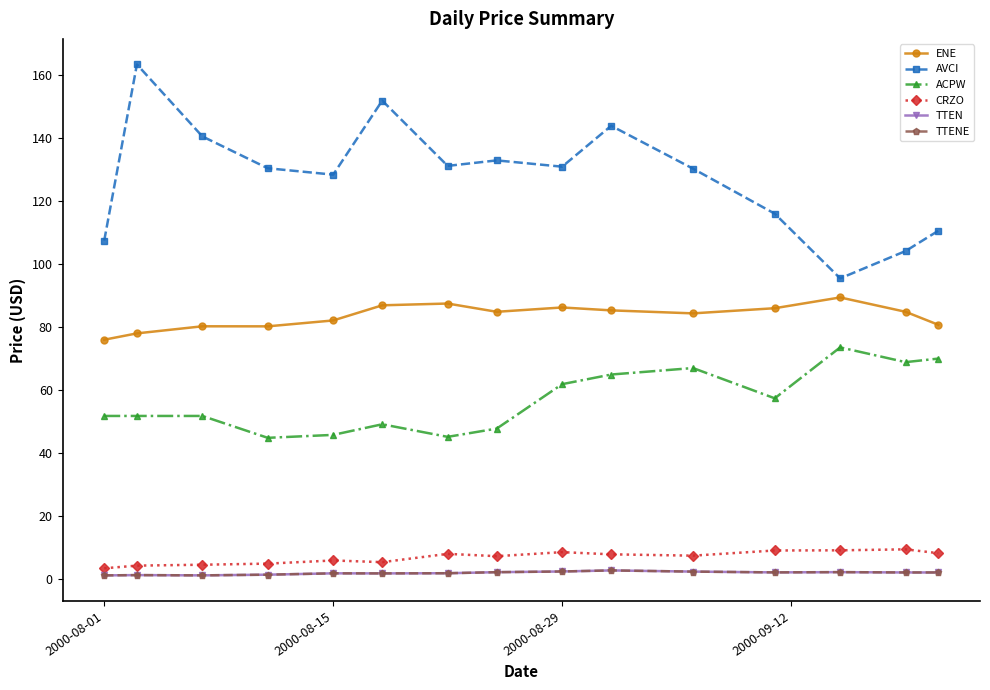

At how many categories does at least one series exceed 93?

15